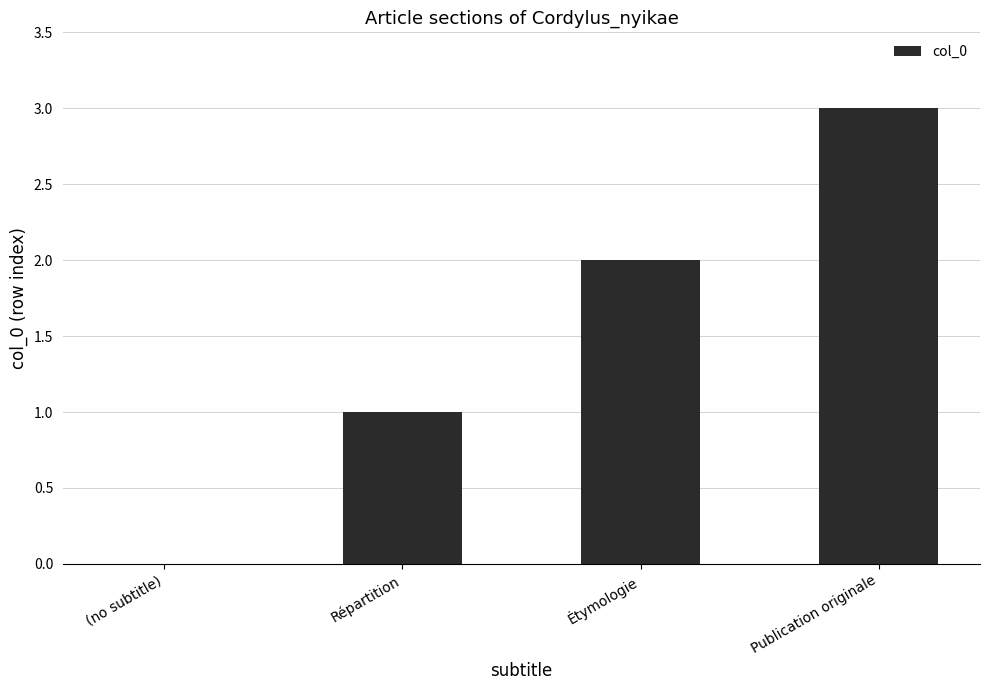

What is the change in value from Répartition to Étymologie?

+1